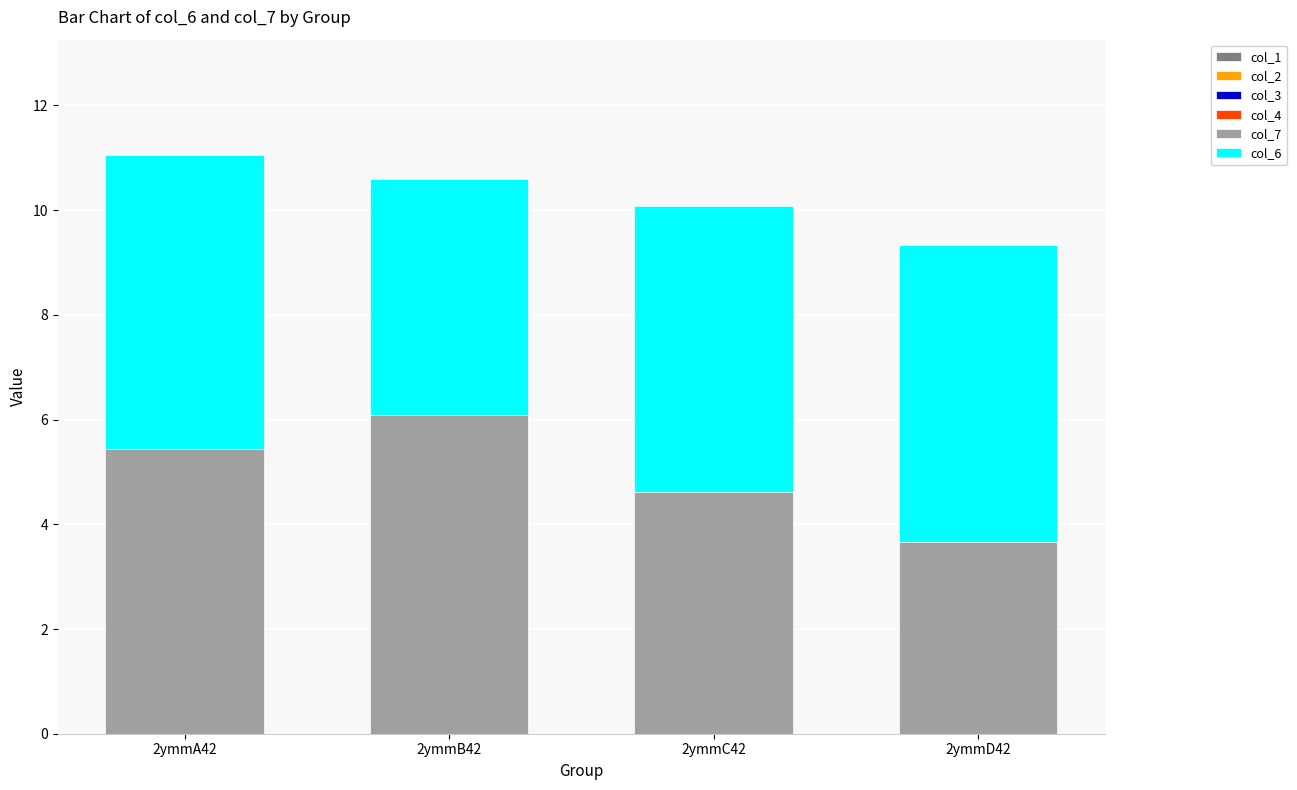

At which category is the sum across all series the highest?

2ymmA42